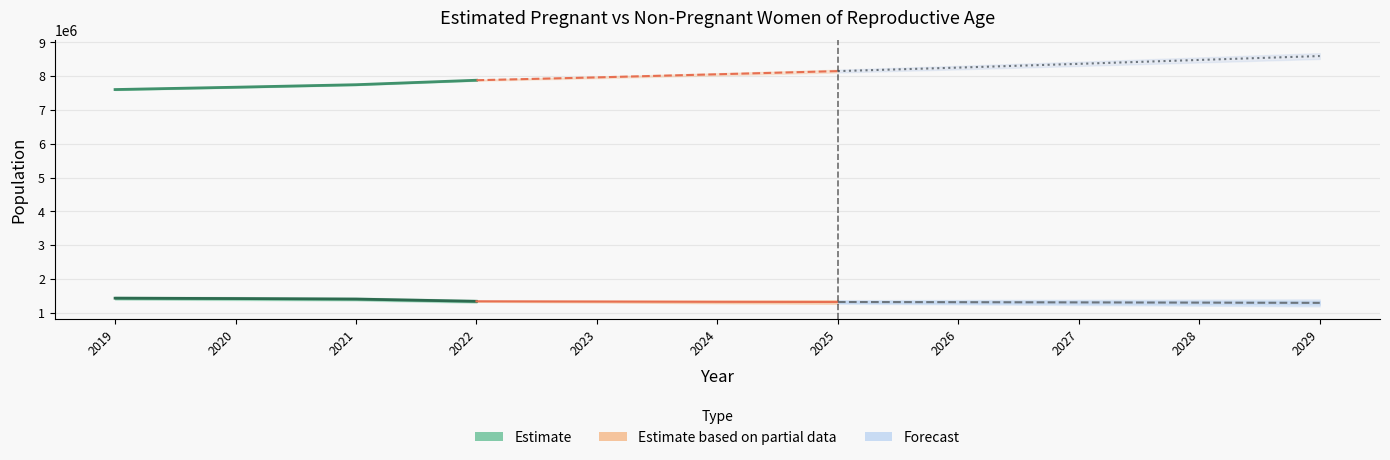

Between 2019 and 2020, which is larger?

2019